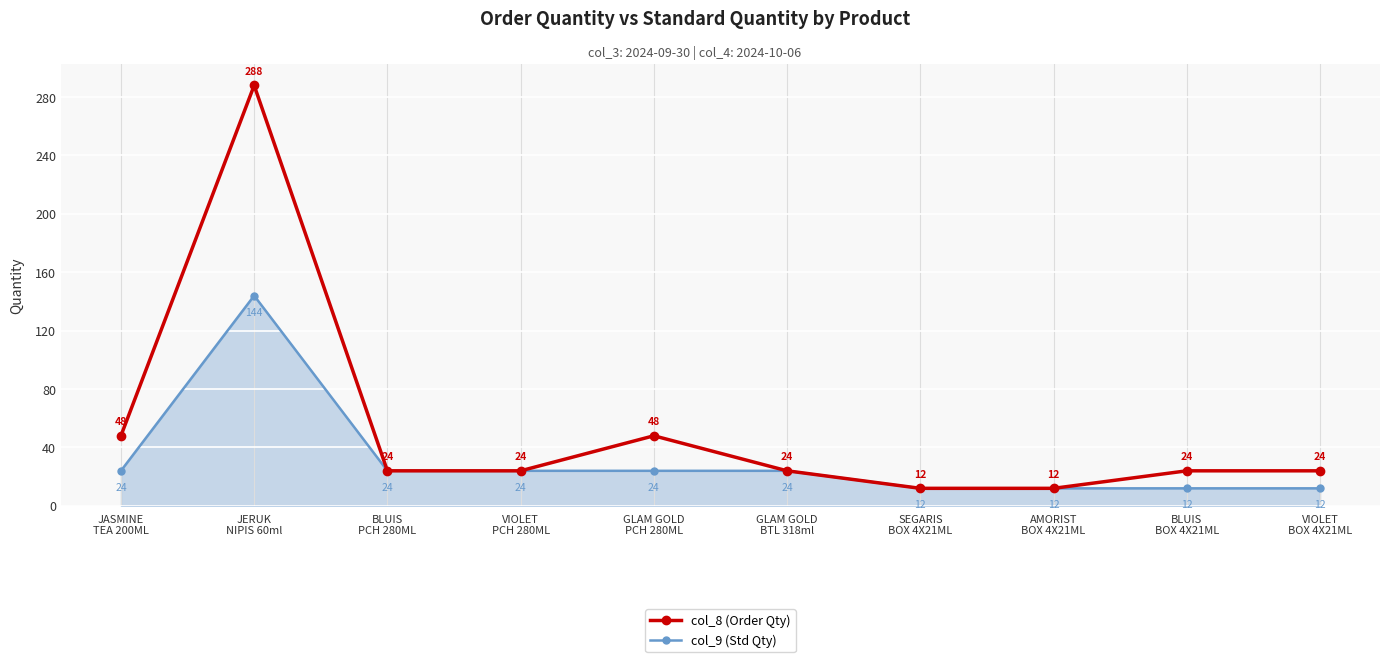

At which label does col_9 (Std Qty) reach its peak?

JERUK
NIPIS 60ml